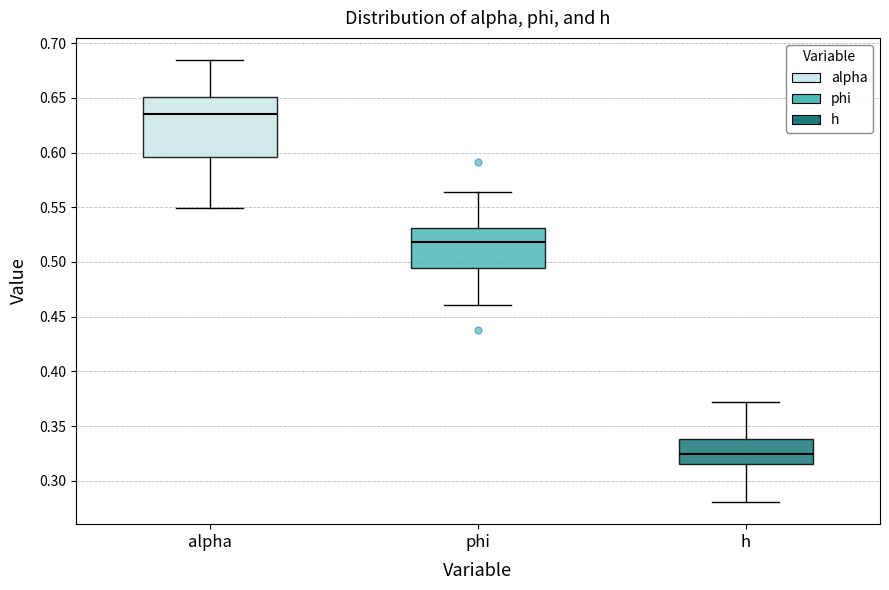

Which box is the tallest, from its lower edge to its upper edge?

alpha